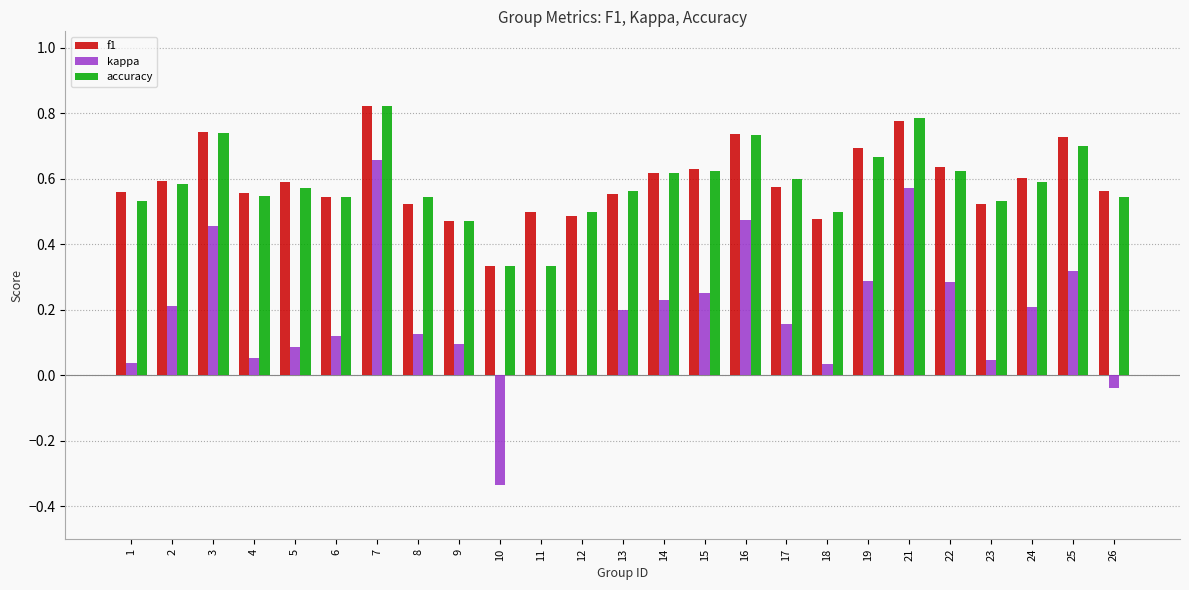

Count the number of data series in this chart.

3